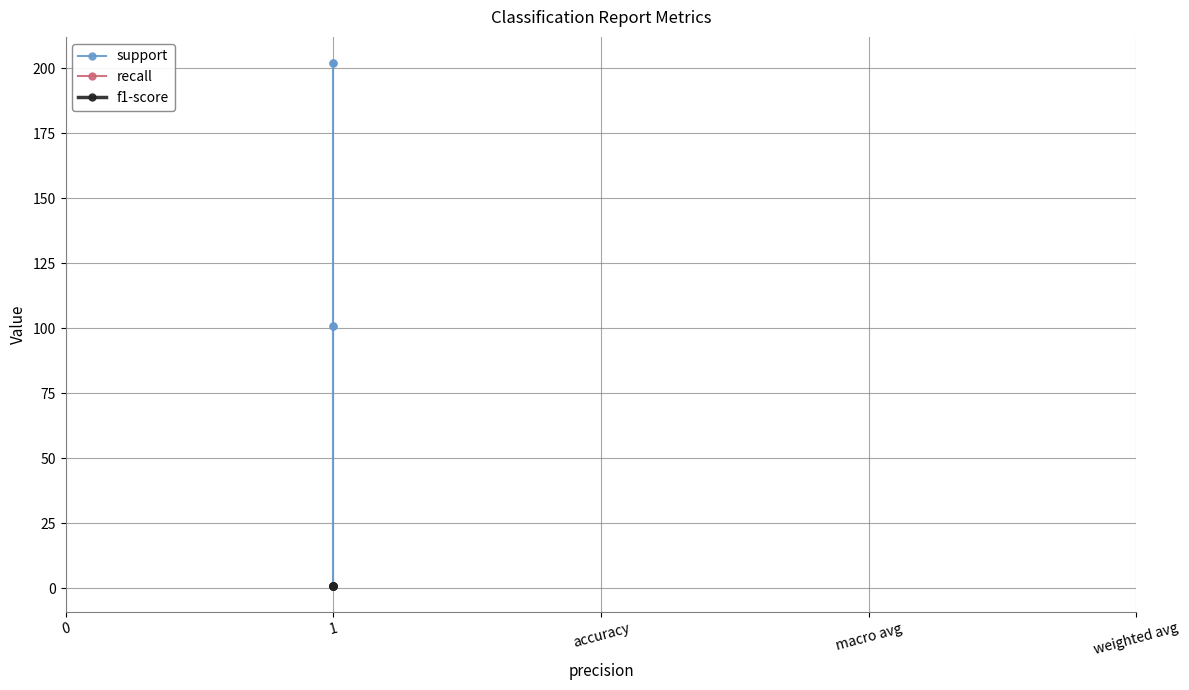

What is the maximum value shown in the chart?

202